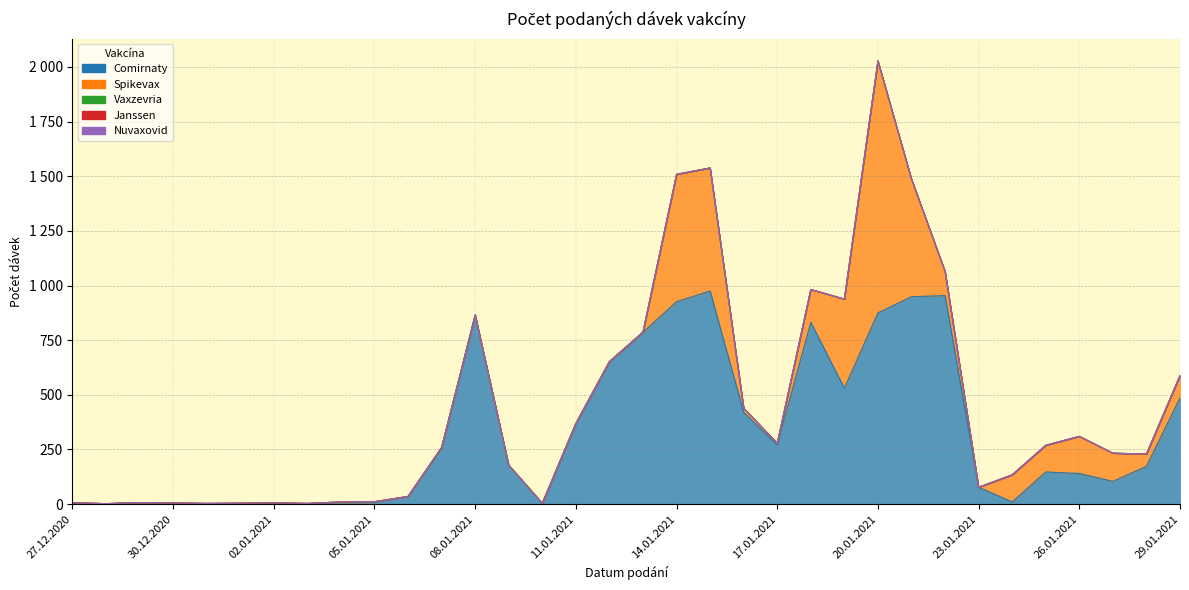

The value of Vaxzevria at 29.01.2021 is 0. True or false?

True